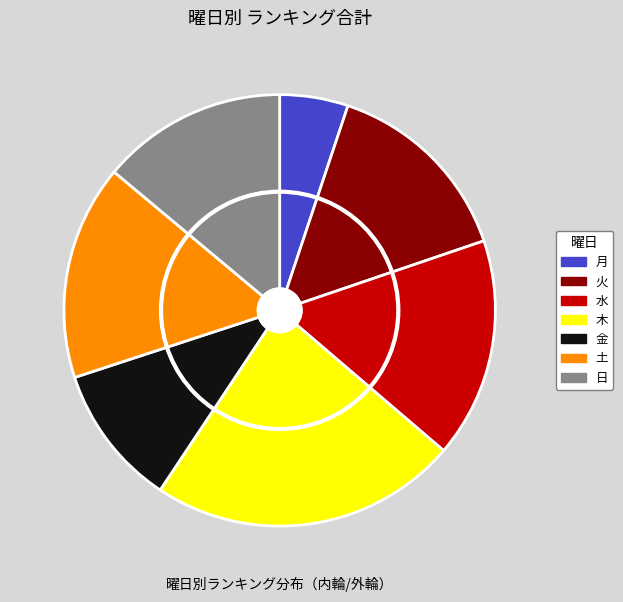

Which category has the smallest portion of the pie?

月